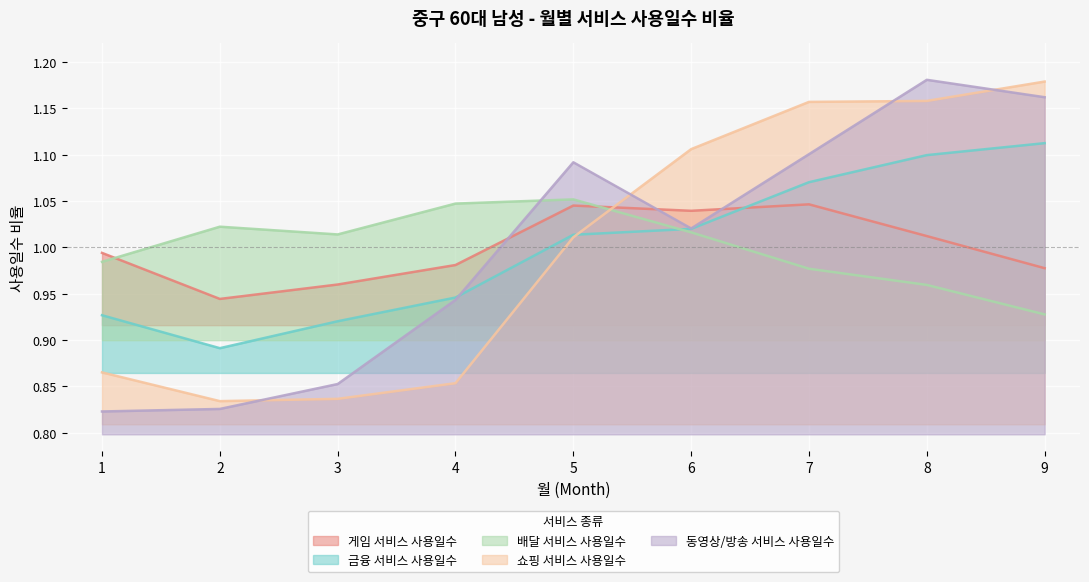

True or false: 쇼핑 서비스 사용일수 has a value of 1.2 at 7.

True